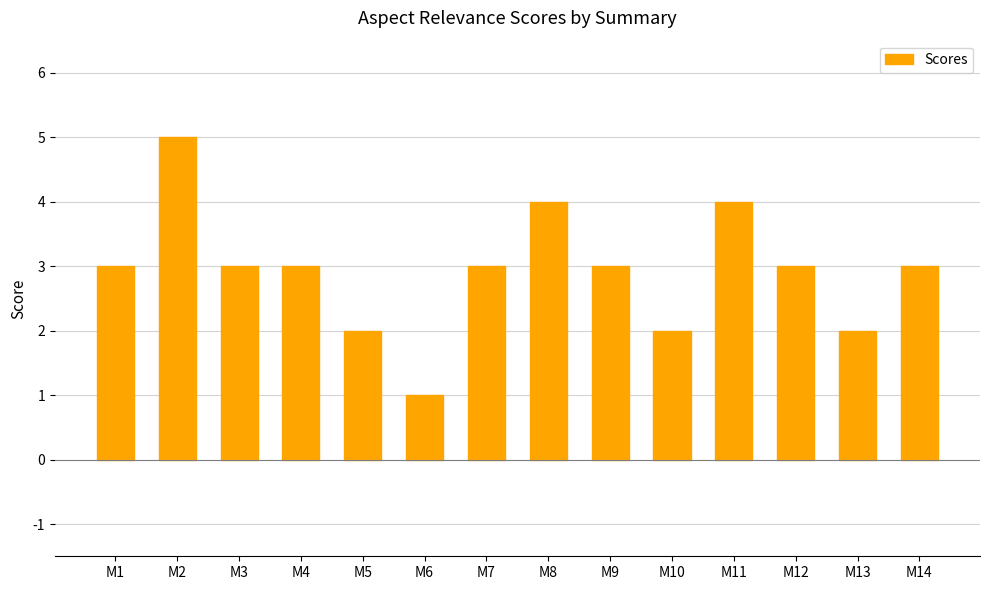

At which category does the chart reach its peak across all series?

M2